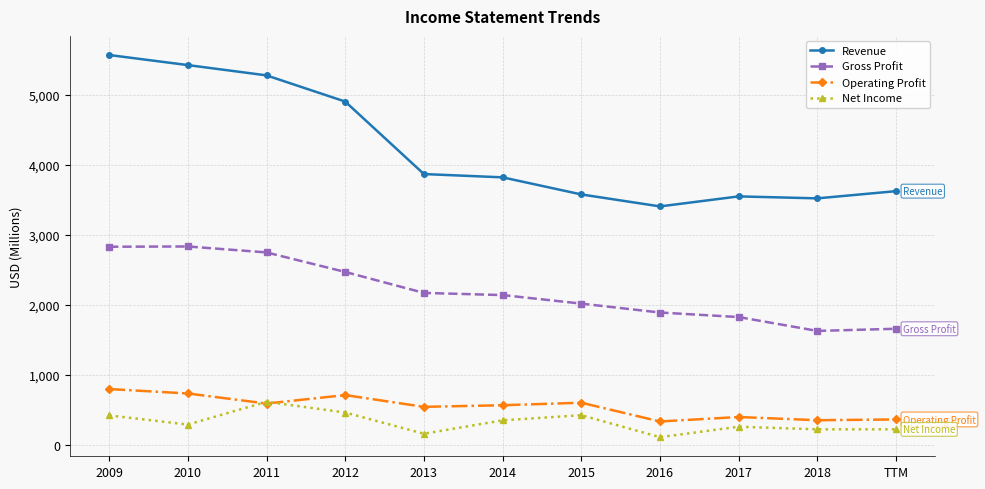

Which series has the widest spread of values?

Revenue